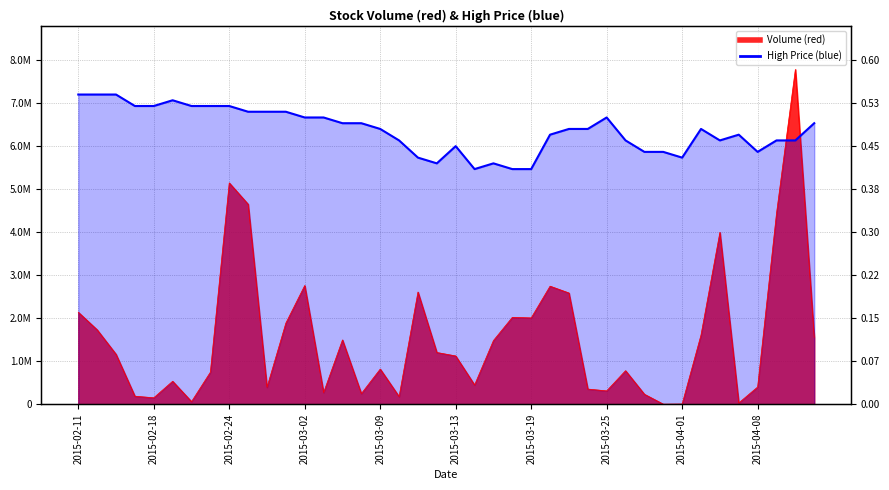

What is the sum of all Volume values?

62267200.0